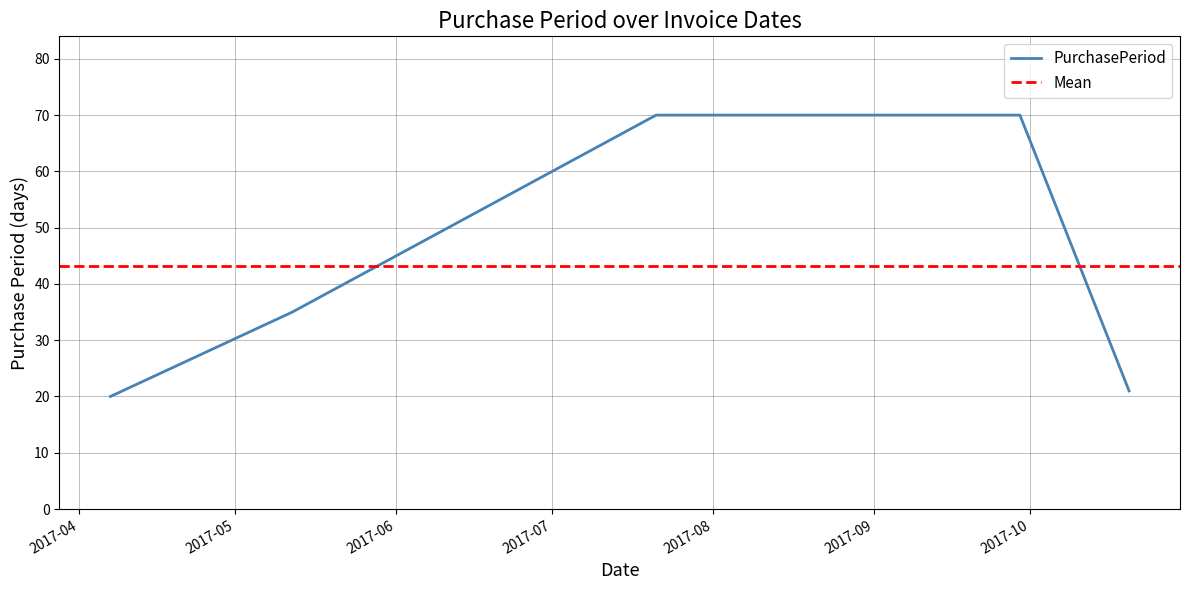

What is the sum of the values at 2017-09-29 and 2017-07-21?

140